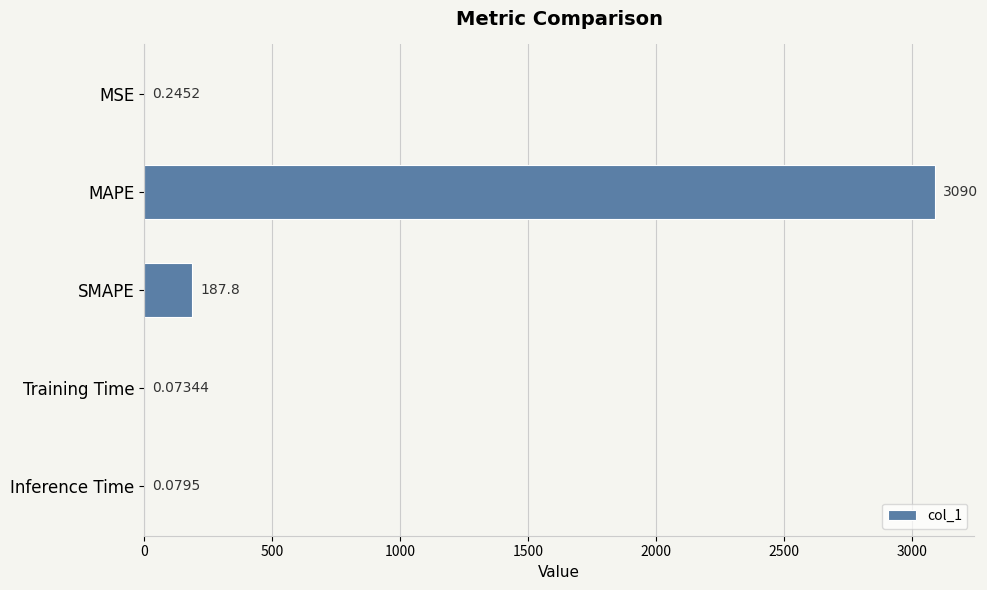

Which label corresponds to the largest value in the chart?

MAPE